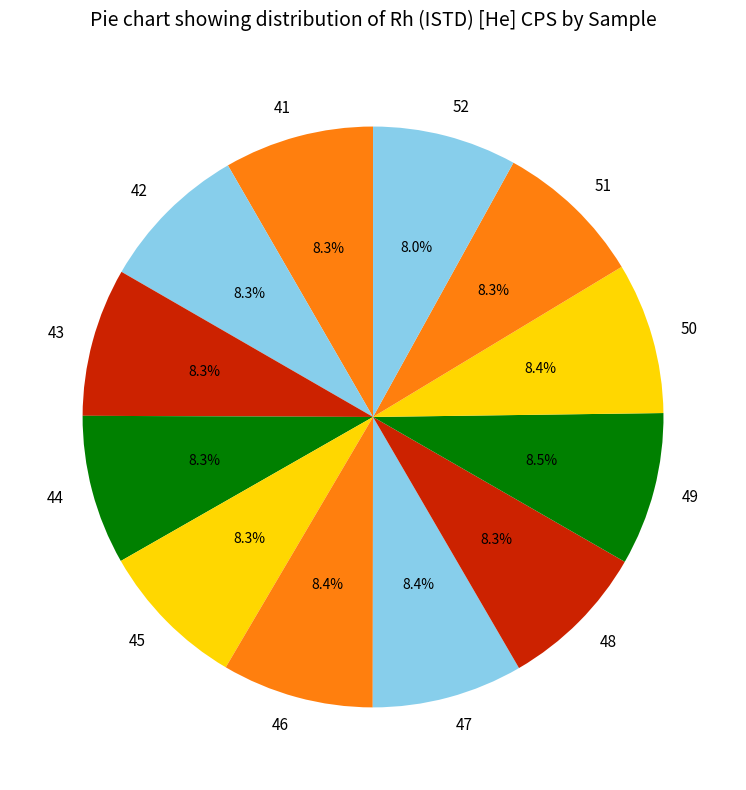

Combined, what portion of the pie is 48 and 47?

16.7%